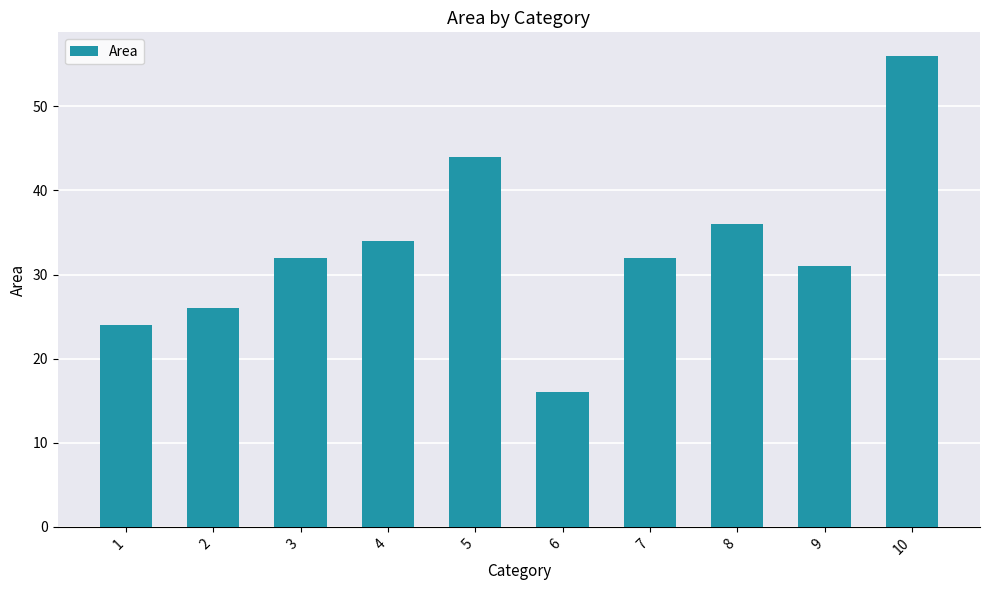

What is the difference between the values at 5 and 8?

8